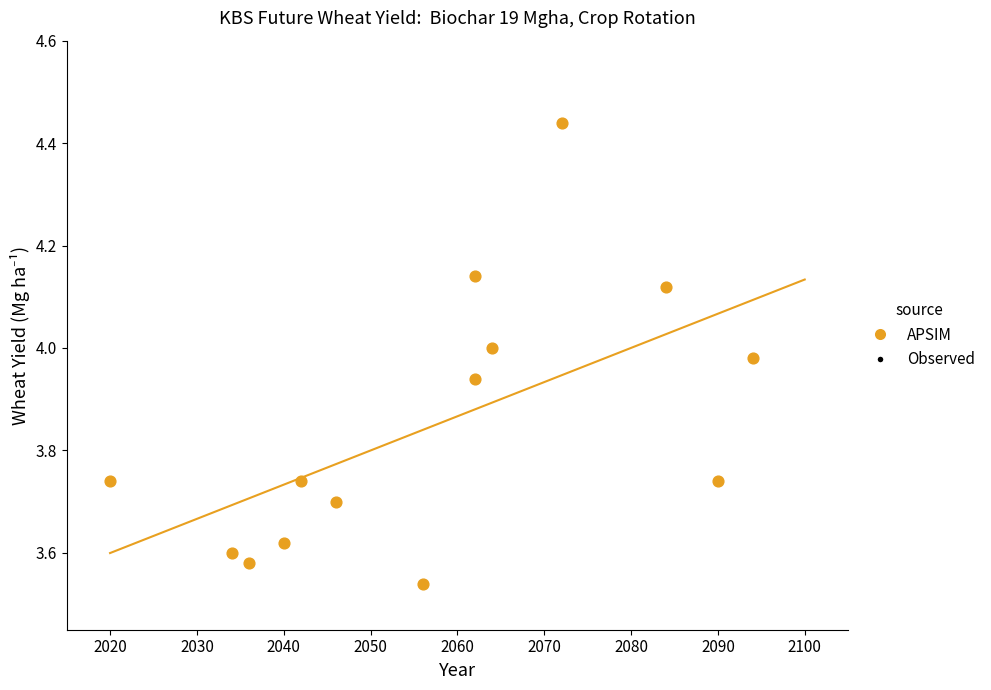

What is the range of X values (max minus min)?

74.0